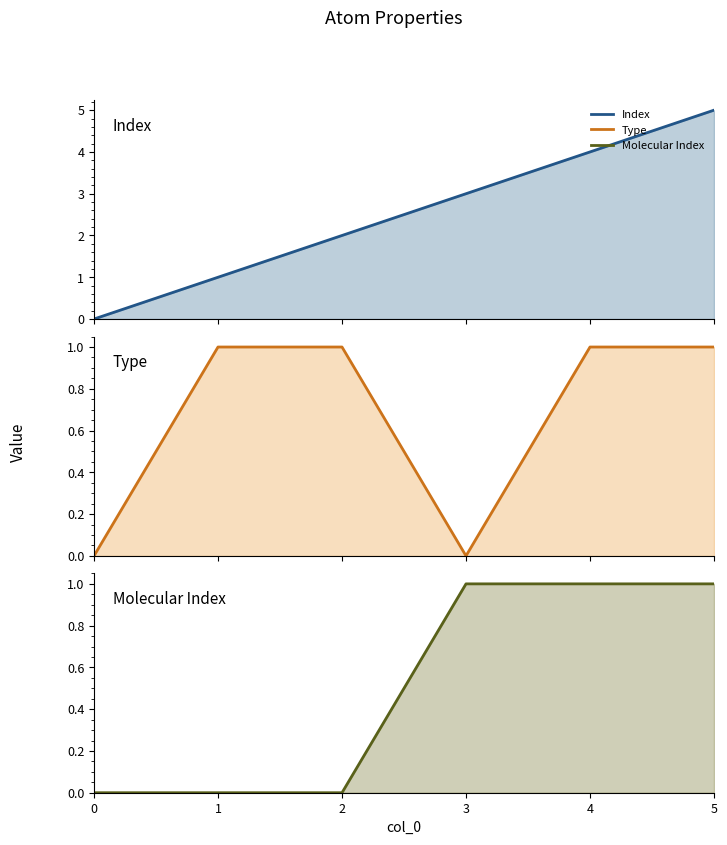

What is the total value across all series at 4?

6